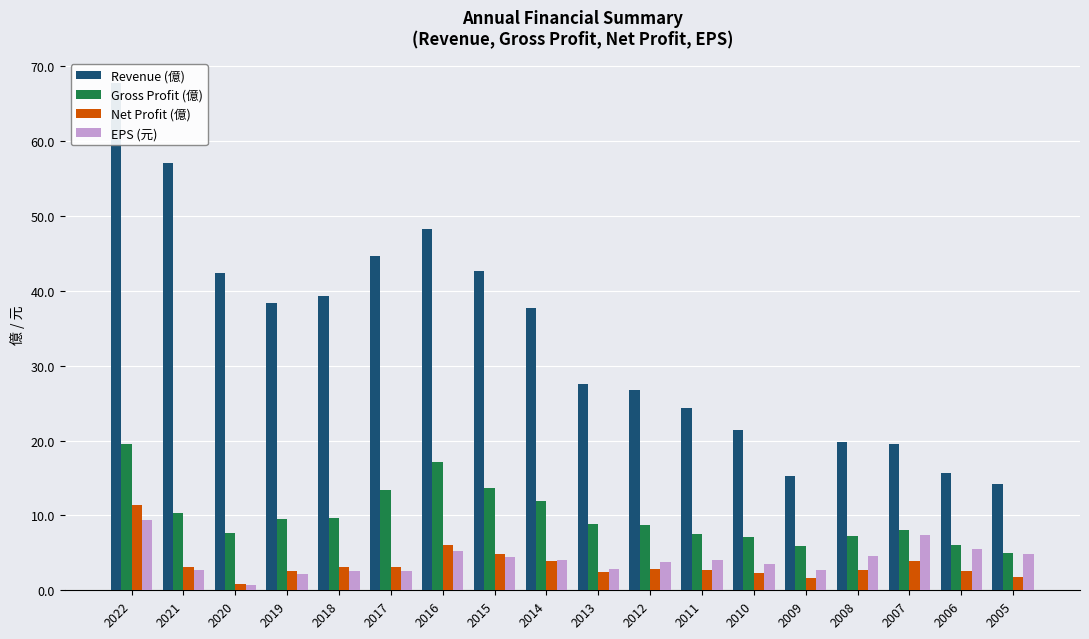

How many groups of bars are there?

18